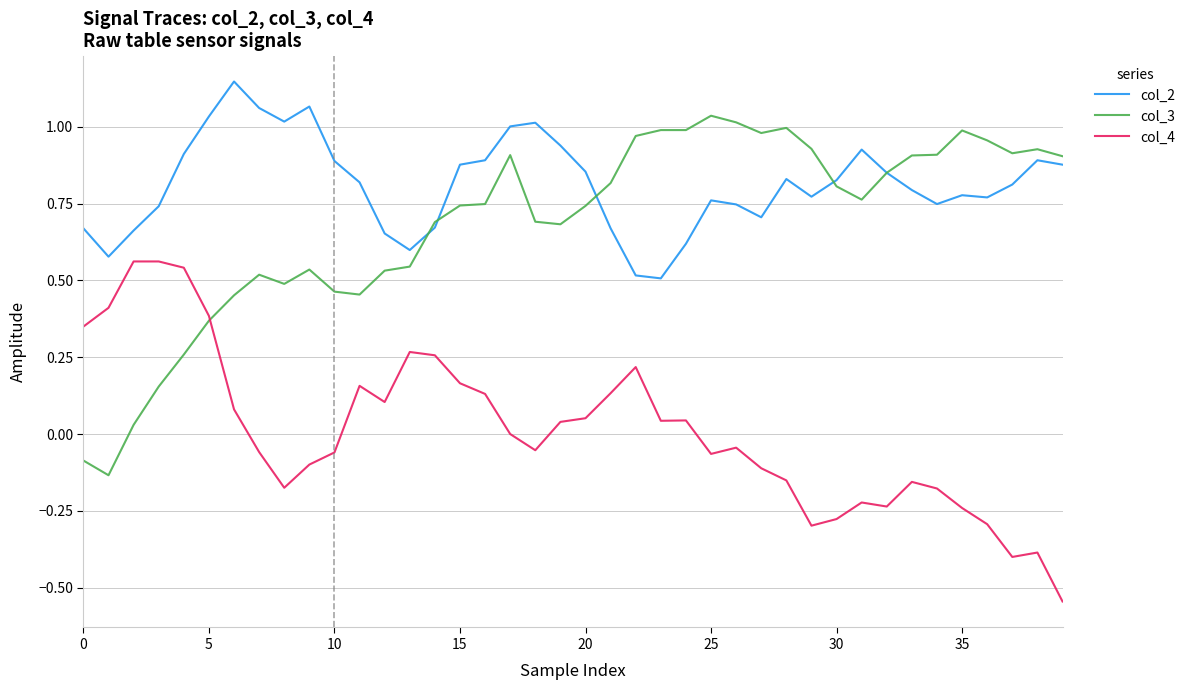

Which series has the largest total across all categories?

col_2